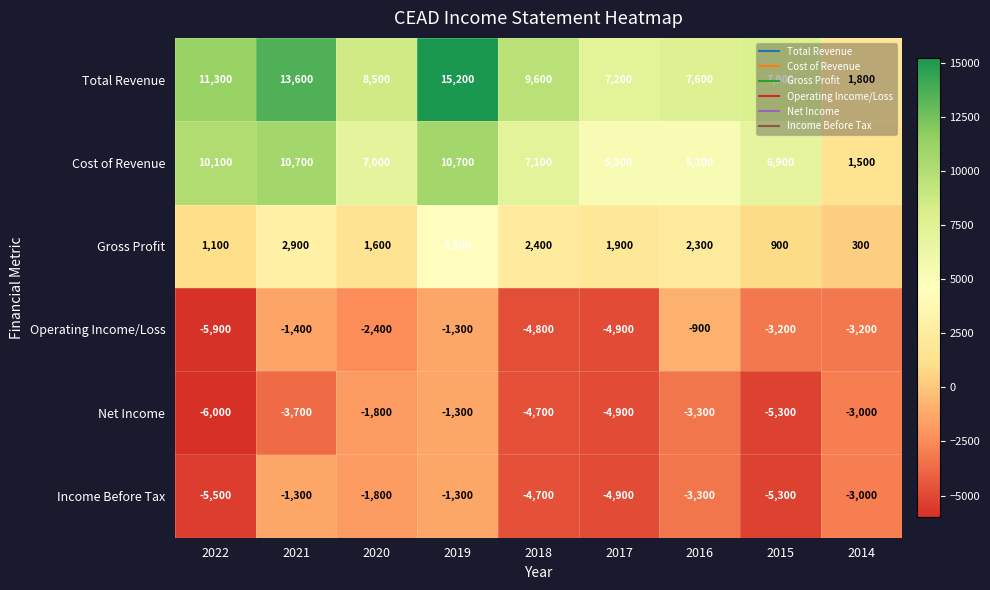

Rank the categories by Total Revenue value from highest to lowest.

2019, 2021, 2022, 2018, 2020, 2015, 2016, 2017, 2014